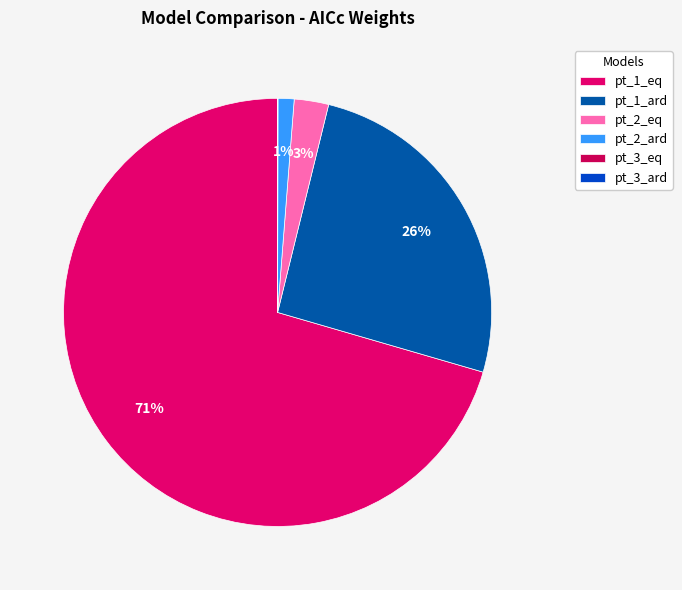

To the nearest percent, what percentage of the pie is pt_1_ard?

26%